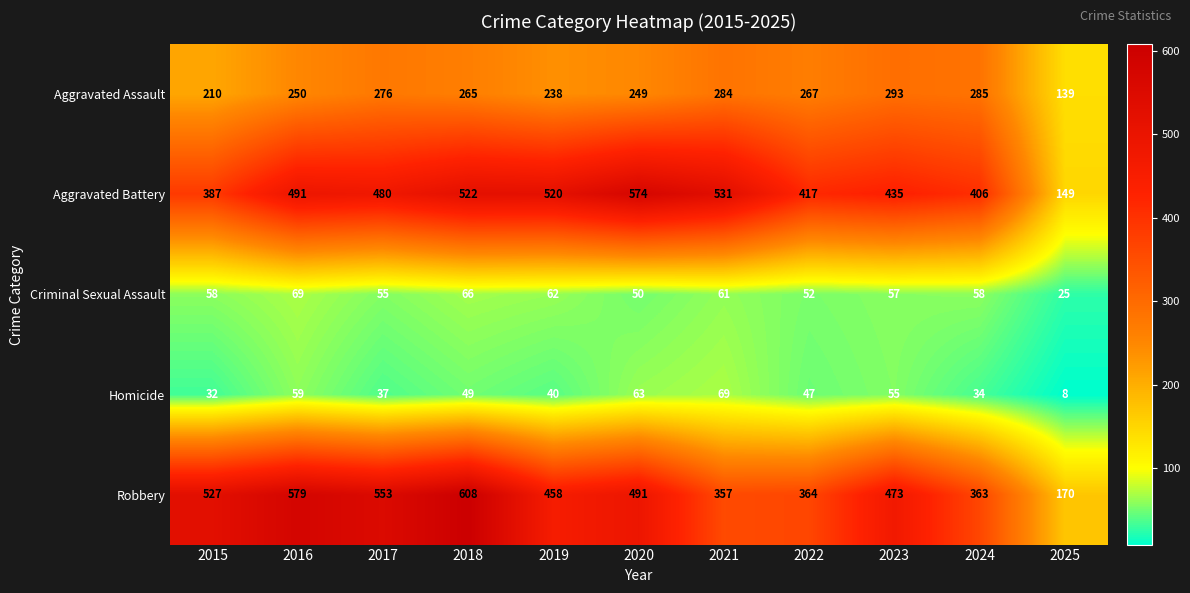

Count the number of data series in this chart.

5